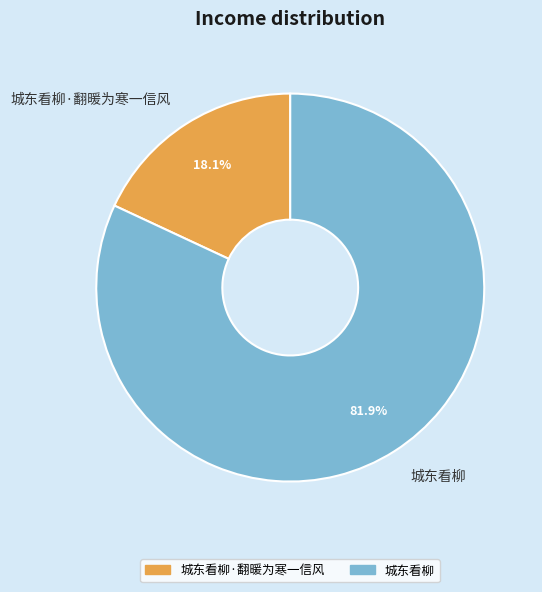

Between 城东看柳·翻暖为寒一信风 and 城东看柳, which is larger?

城东看柳